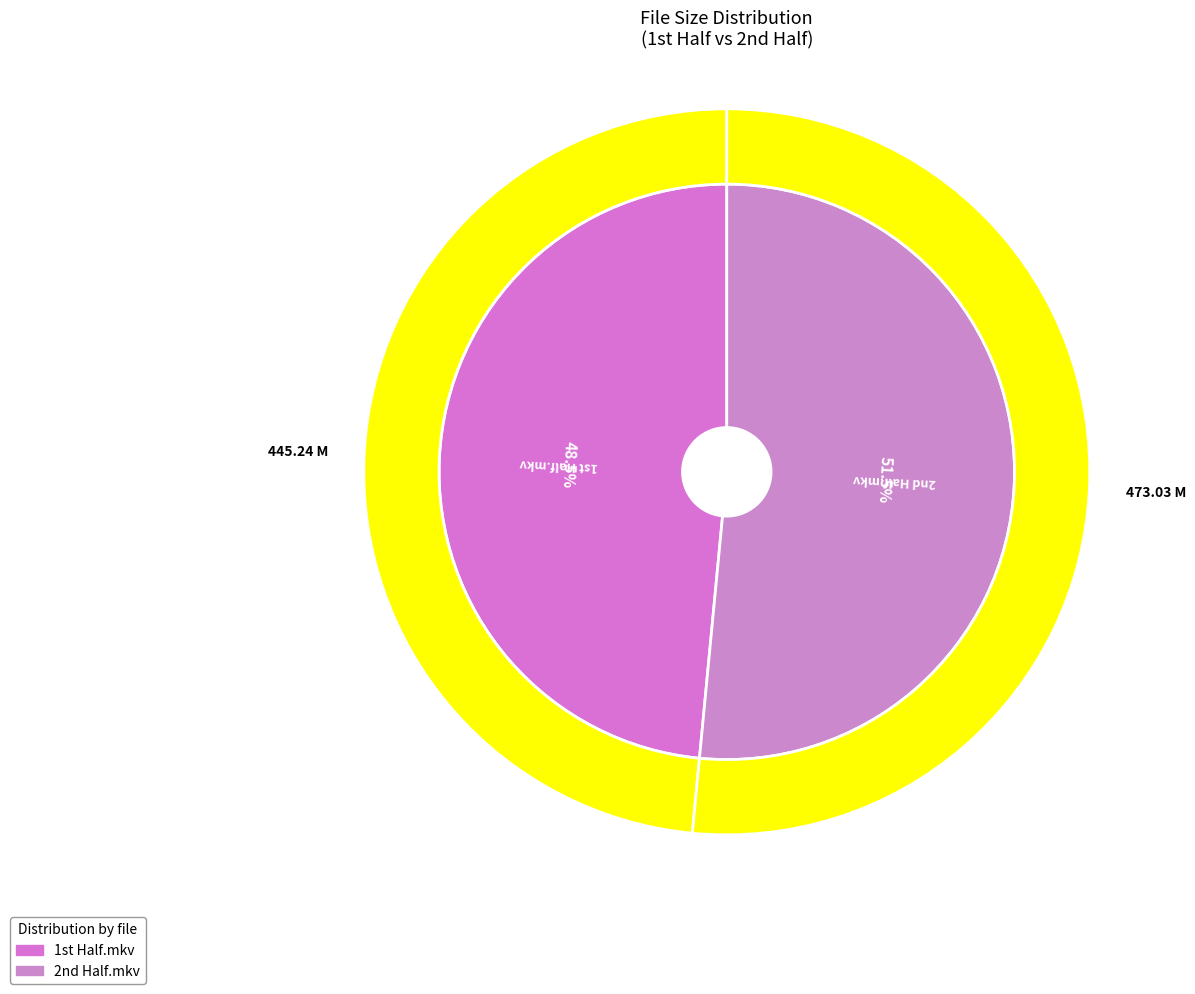

Does any single category account for the majority?

Yes